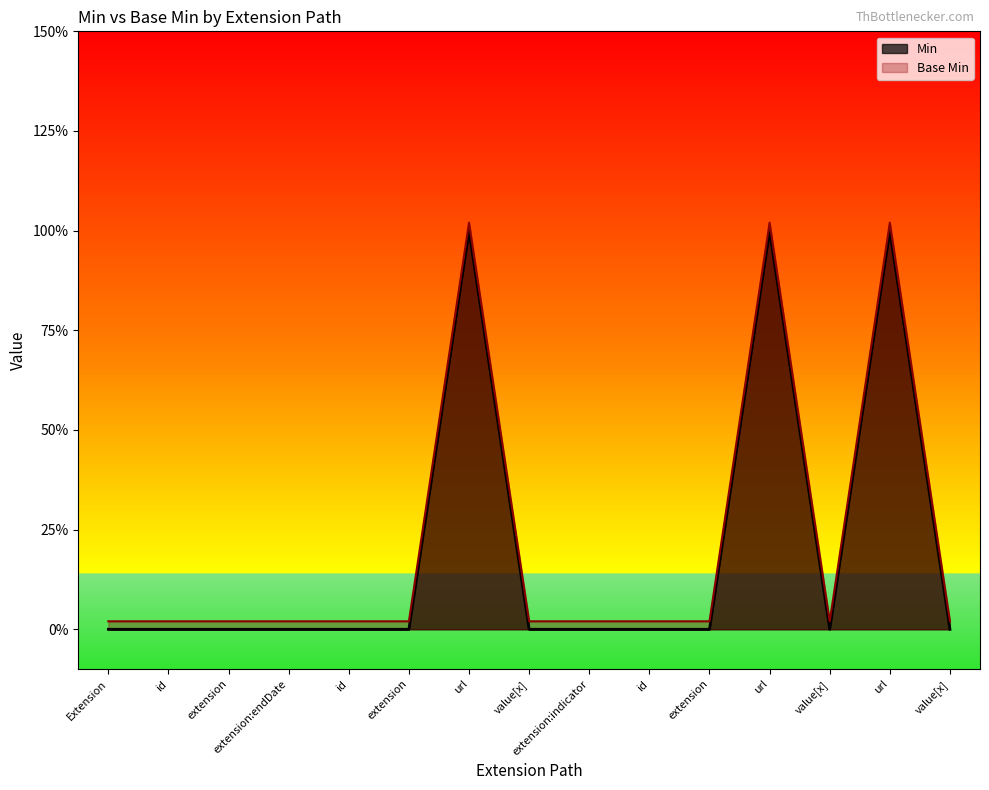

How many lines are shown in the chart?

2